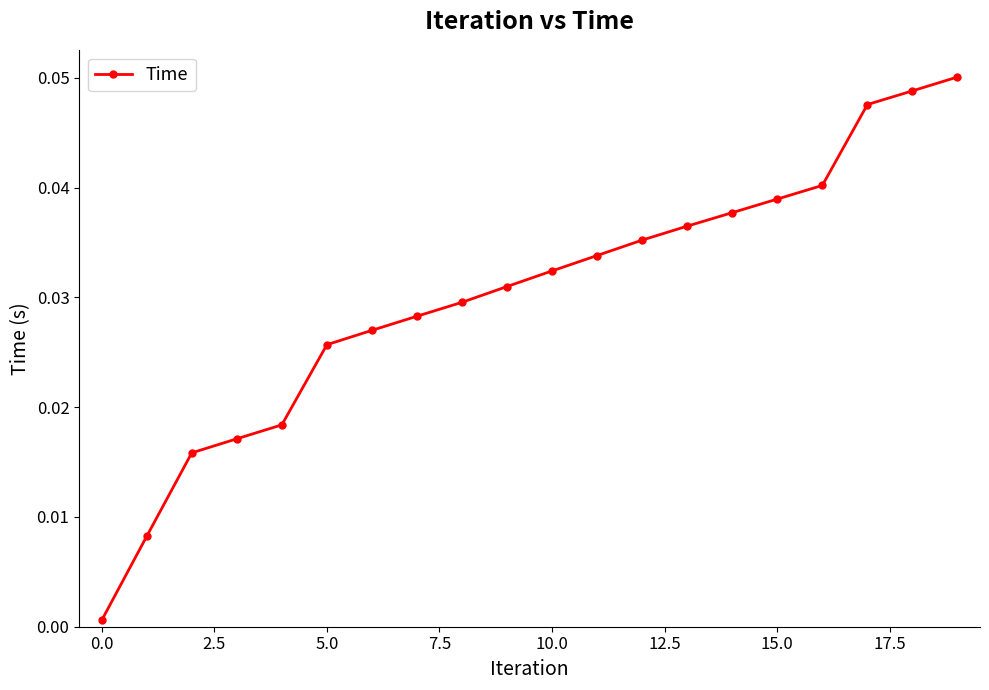

True or false: the data has more than 0 interior local peaks.

False